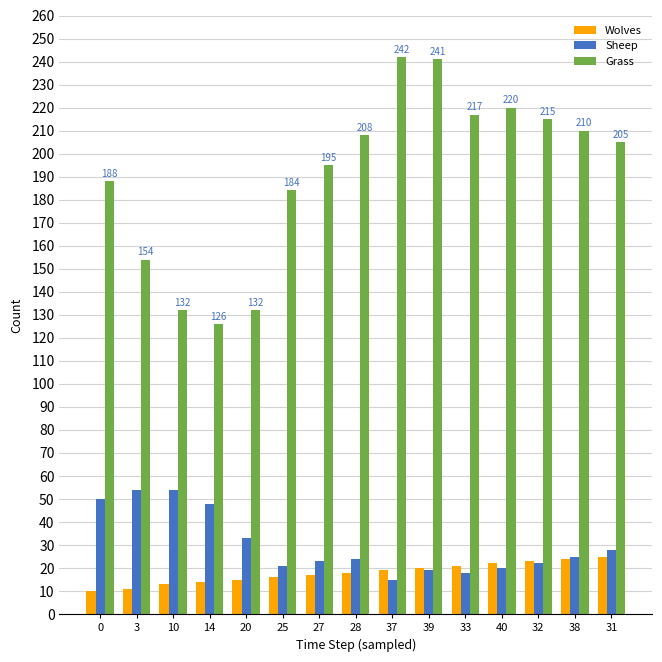

Is the value of Grass at 33 greater than the value of Sheep at 3?

Yes